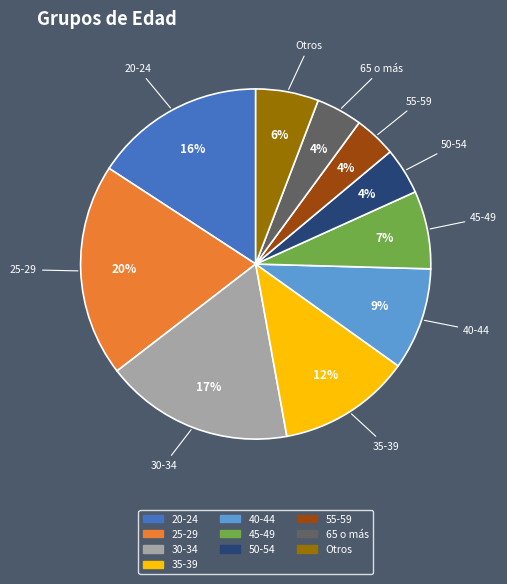

How many slices are in this pie chart?

10